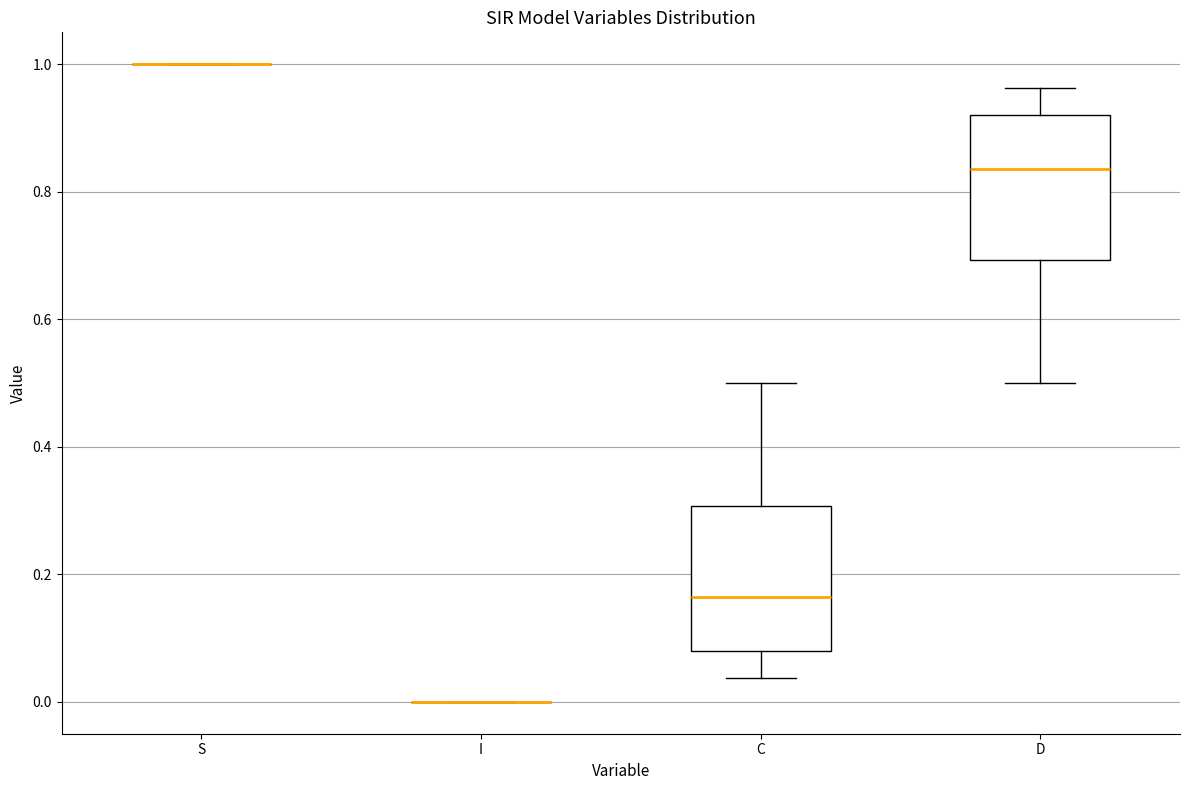

Reading left to right, transcribe this box plot: for each box, give where its median line is, the range the box spans, and where its two whiskers end, as read against the y-axis. The values are not printed on the chart, so give them approximately, as read against the axis.

S: box collapsed to a line at 1.00, whiskers 1.00 to 1.00
I: box collapsed to a line at 0.00, whiskers 0.00 to 0.00
C: median 0.16, box 0.08 to 0.30, whiskers 0.04 to 0.50
D: median 0.84, box 0.70 to 0.92, whiskers 0.50 to 0.96